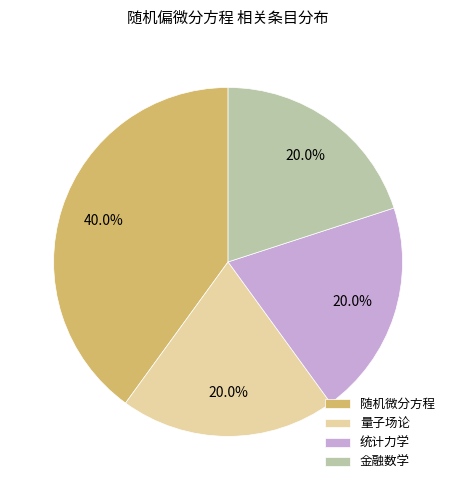

Do 统计力学 and 量子场论 together represent more than half of the pie?

No